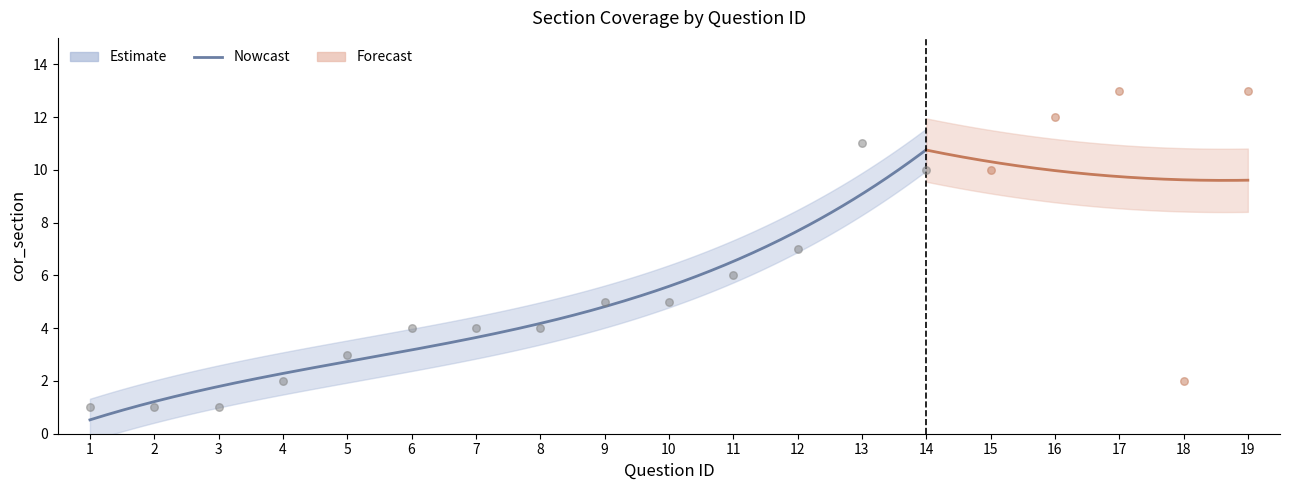

Which has a higher value, 16 or 2?

16